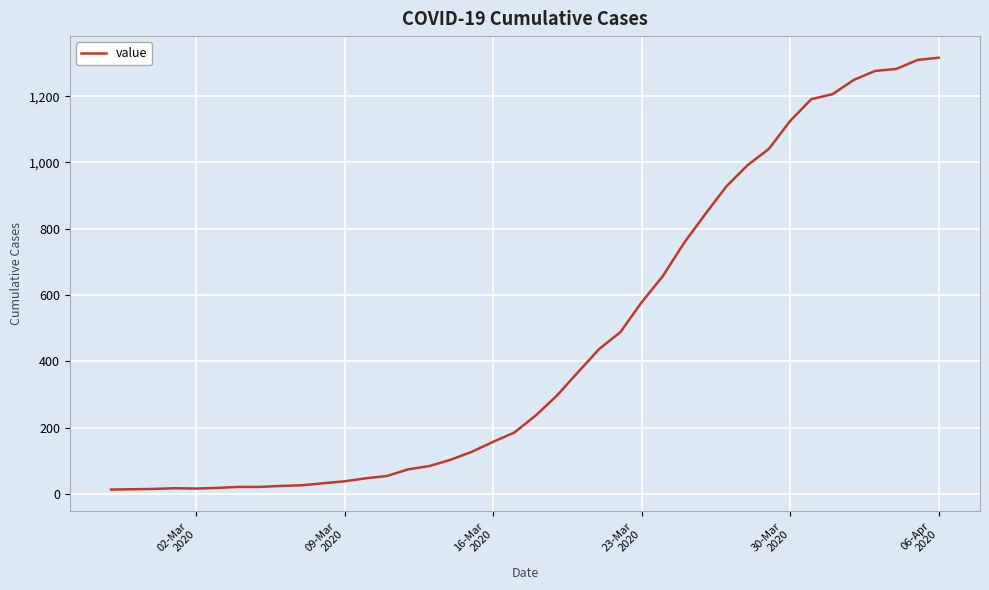

What is the greatest value displayed?

1316